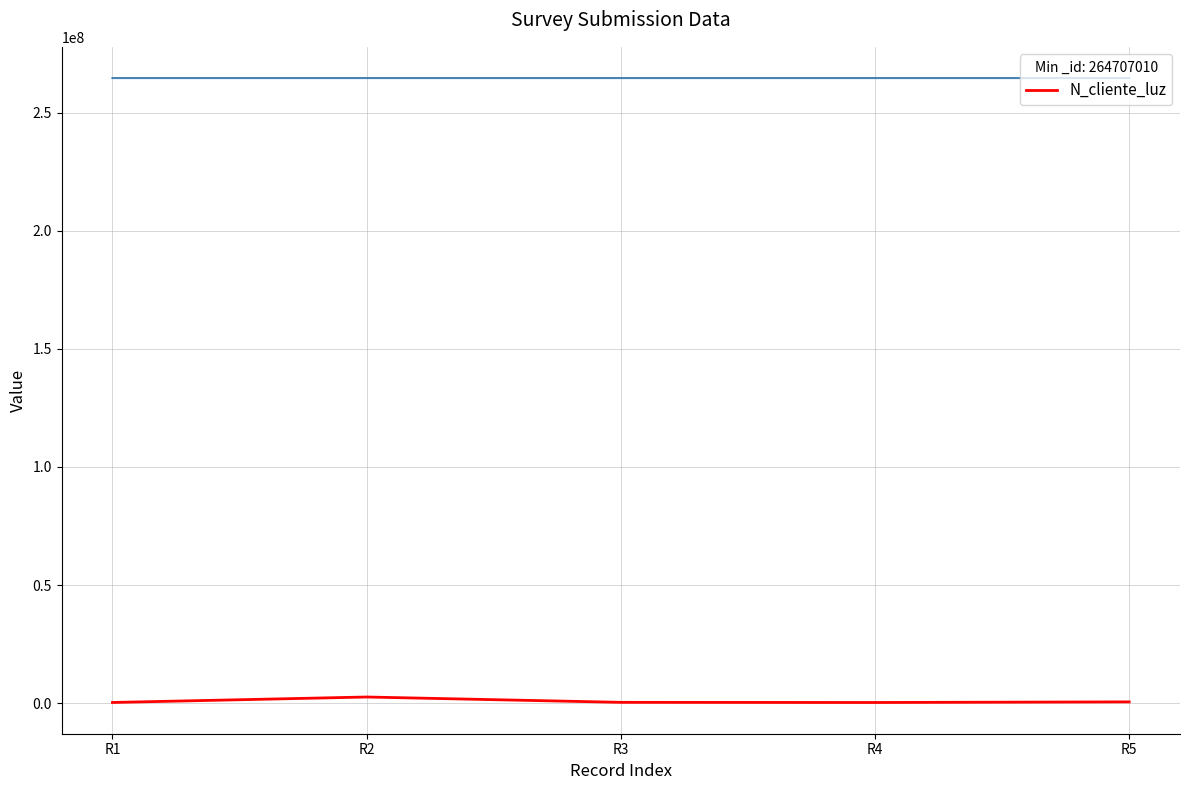

List the labels in order of value, smallest first.

R4, R1, R3, R5, R2